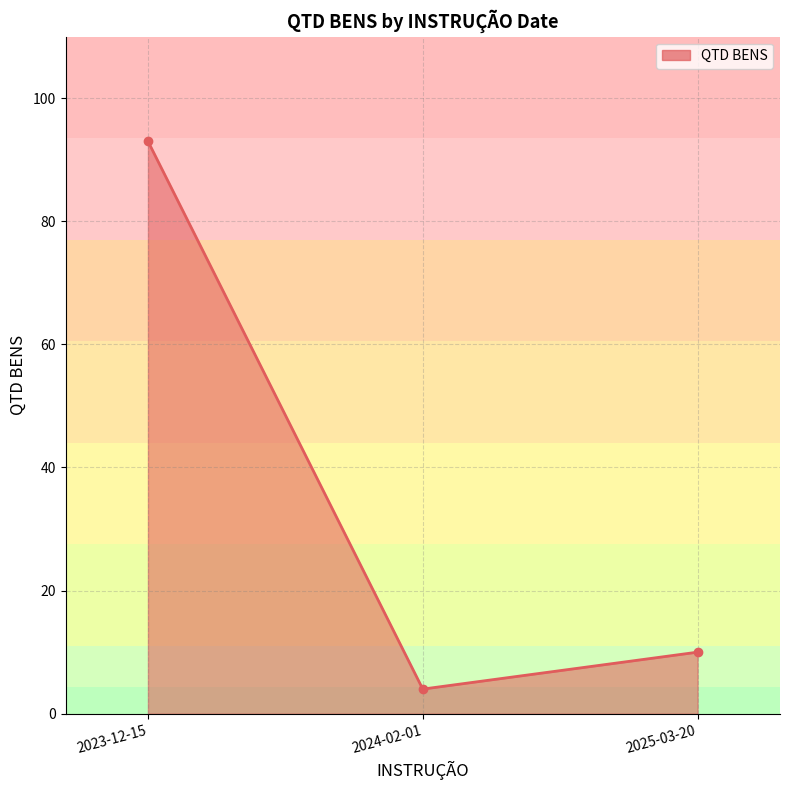

True or false: the data shows 93 at 2023-12-15.

True